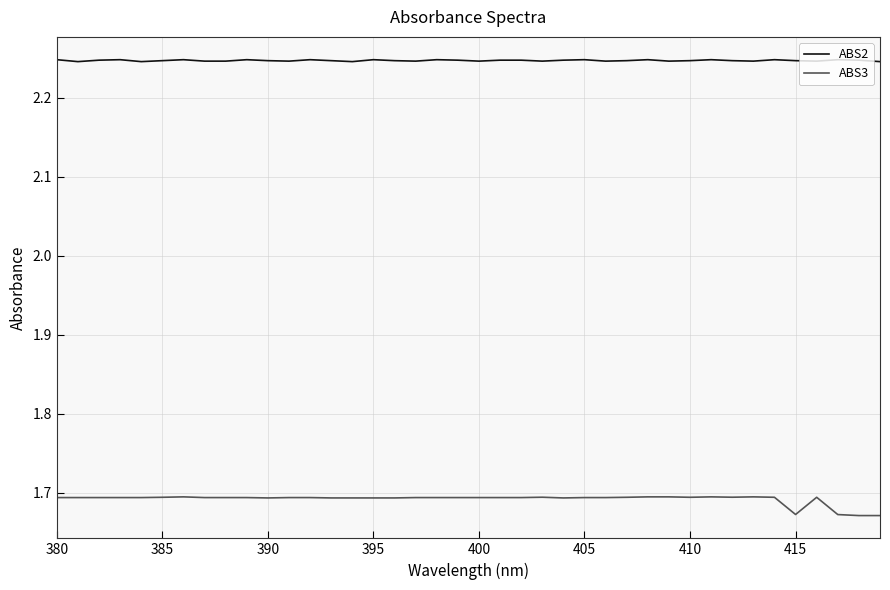

Rank the series by their average value, from lowest to highest.

ABS3, ABS2